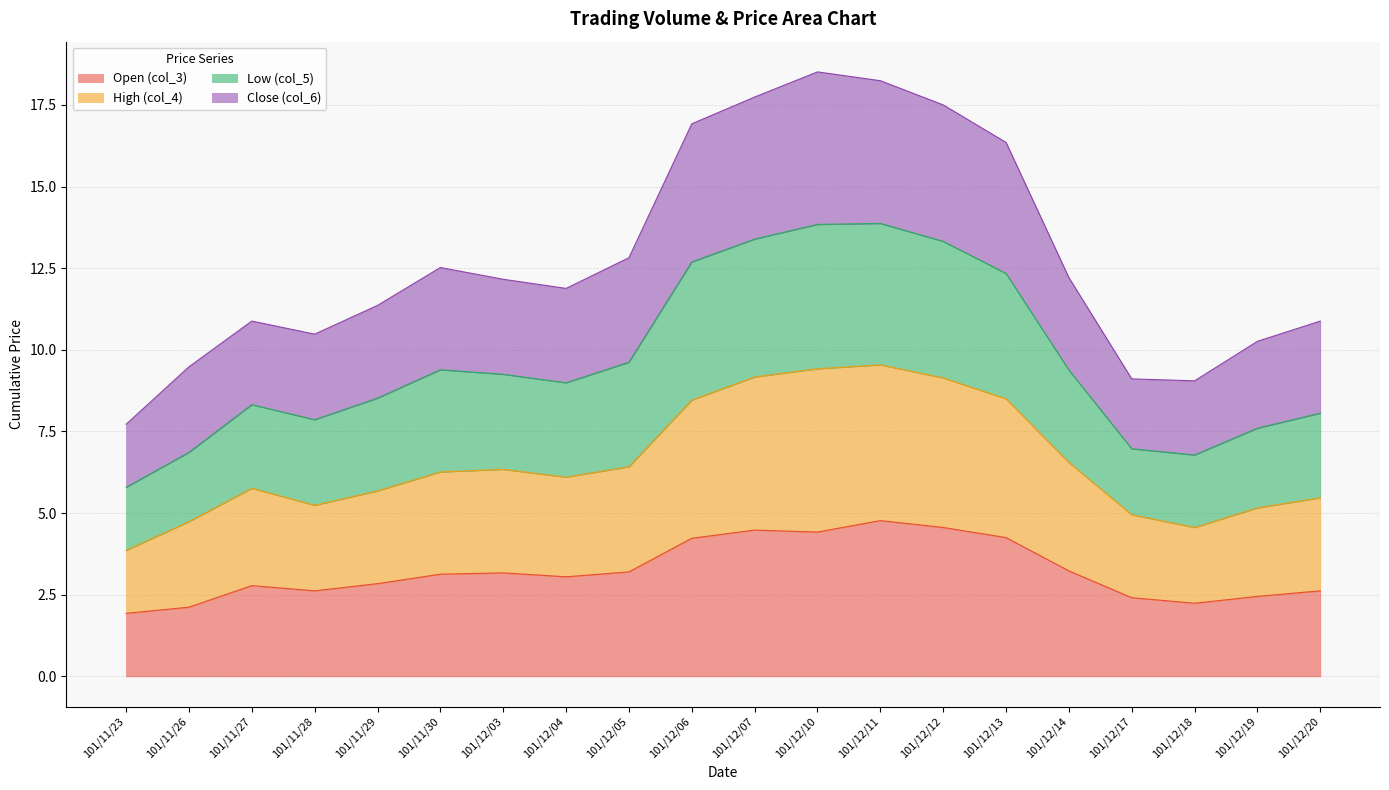

What value does the col_4 series have at 101/11/29?

5.7